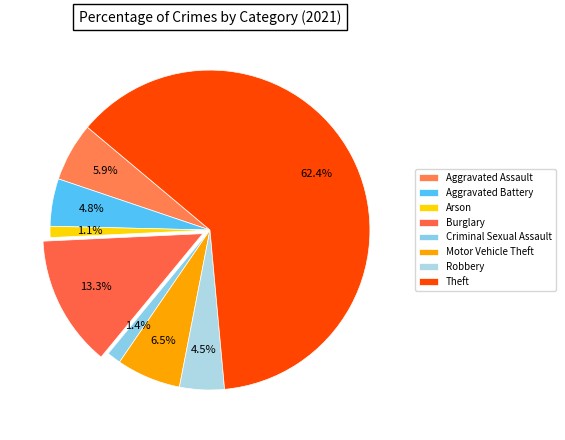

Do Arson and Burglary together represent more than half of the pie?

No